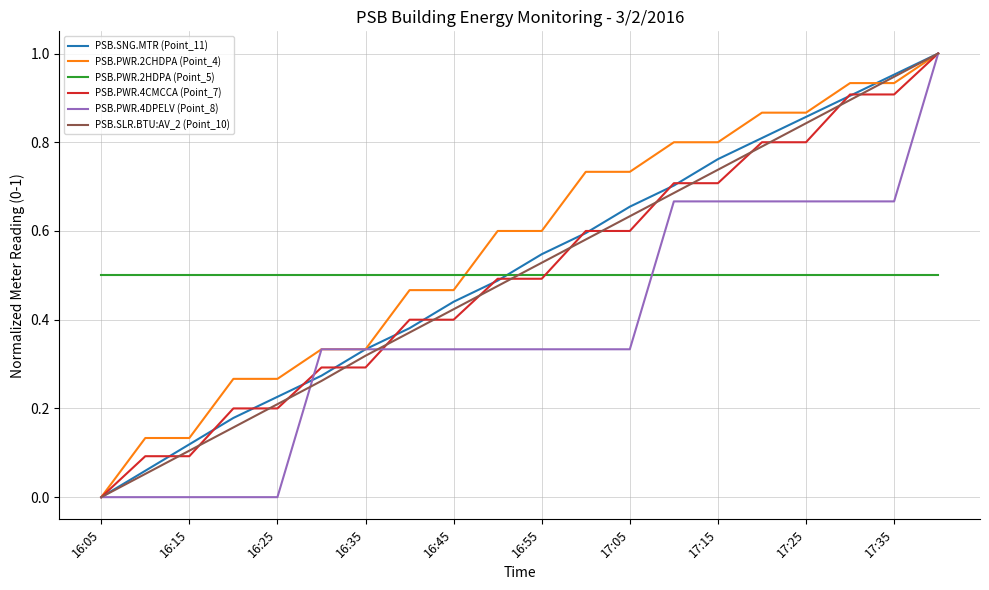

Which series has the largest total across all categories?

PSB.PWR.2CHDPA (Point_4)